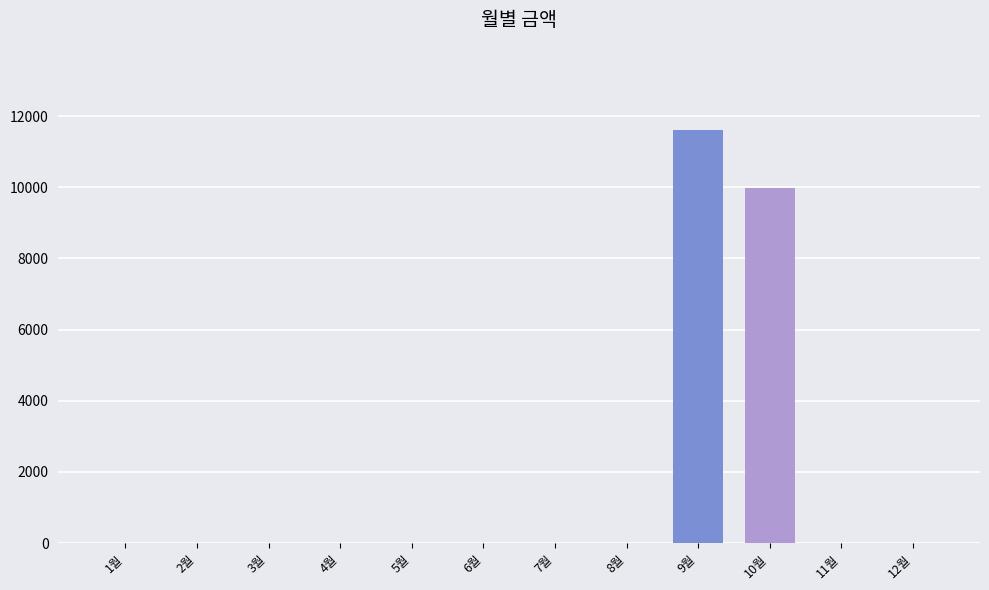

What is the sum of all values?

21610